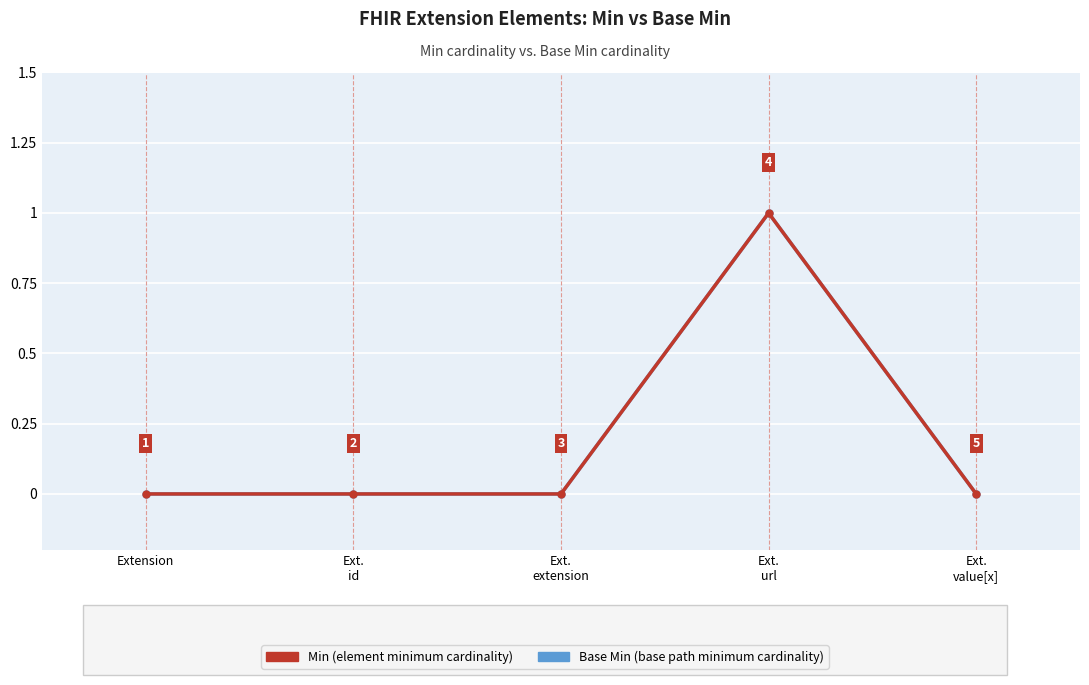

Does the chart have visible grid lines?

Yes